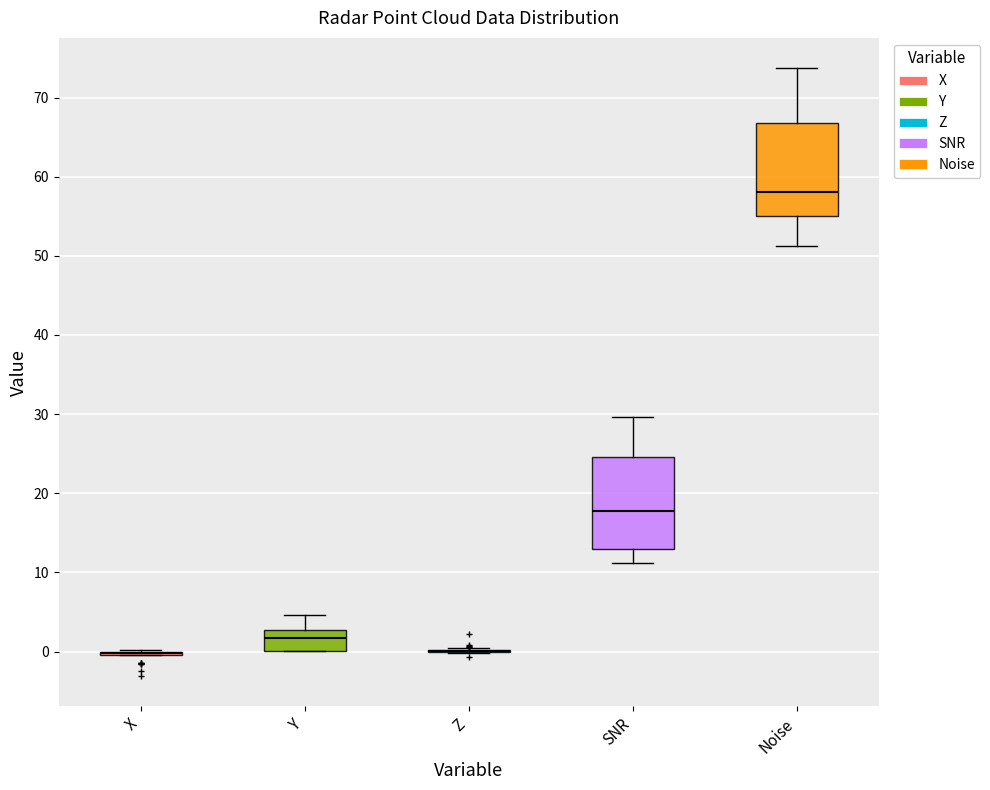

Reading left to right, transcribe this box plot: for each box, give where its median line is, the range the box spans, and where its two whiskers end, as read against the y-axis. The values are not printed on the chart, so give them approximately, as read against the axis.

X: box collapsed to a line at 0, whiskers 0 to 0
Y: median 2, box 0 to 3, whiskers 0 to 5
Z: box collapsed to a line at 0, whiskers 0 to 0
SNR: median 18, box 13 to 25, whiskers 11 to 30
Noise: median 58, box 55 to 67, whiskers 51 to 74